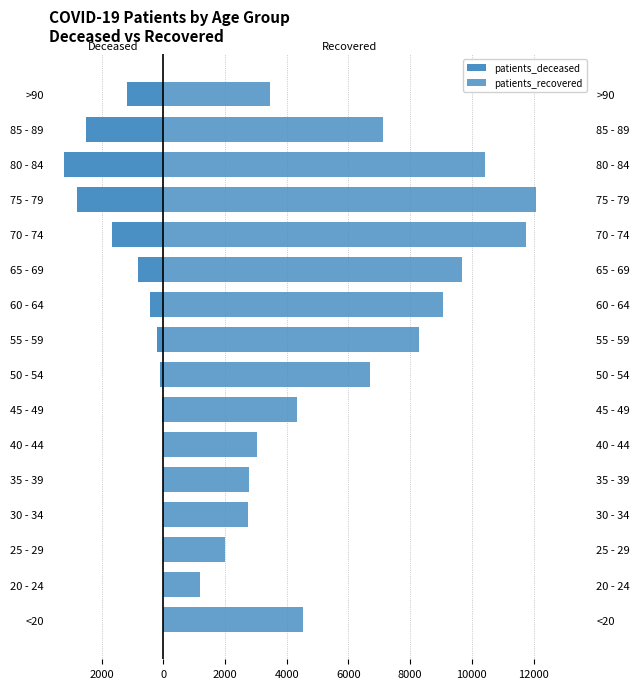

What is the greatest value displayed?

12067